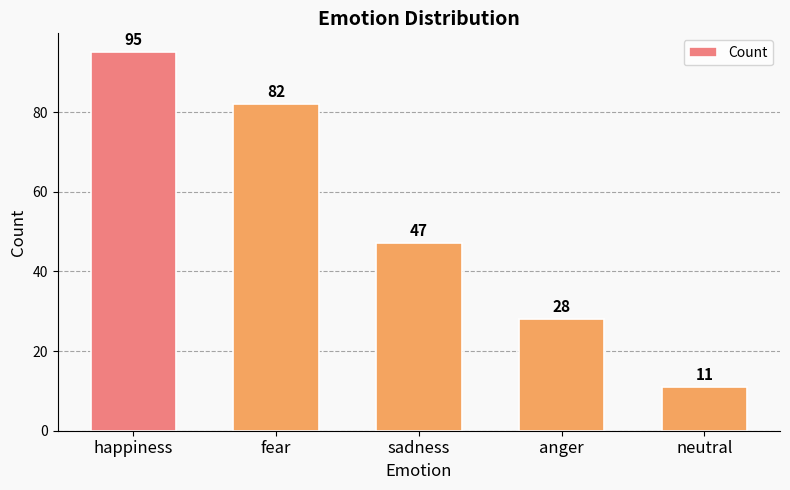

Which label corresponds to the smallest value in the chart?

neutral